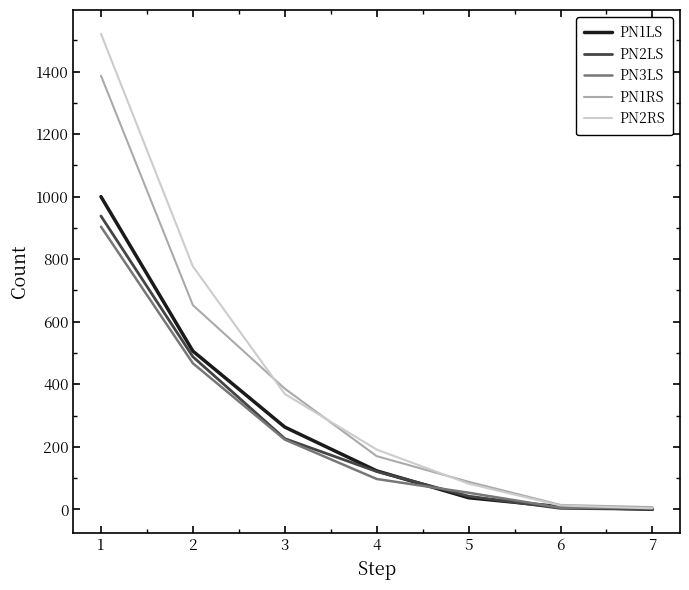

The value of PN2LS at 3 is 139. True or false?

False